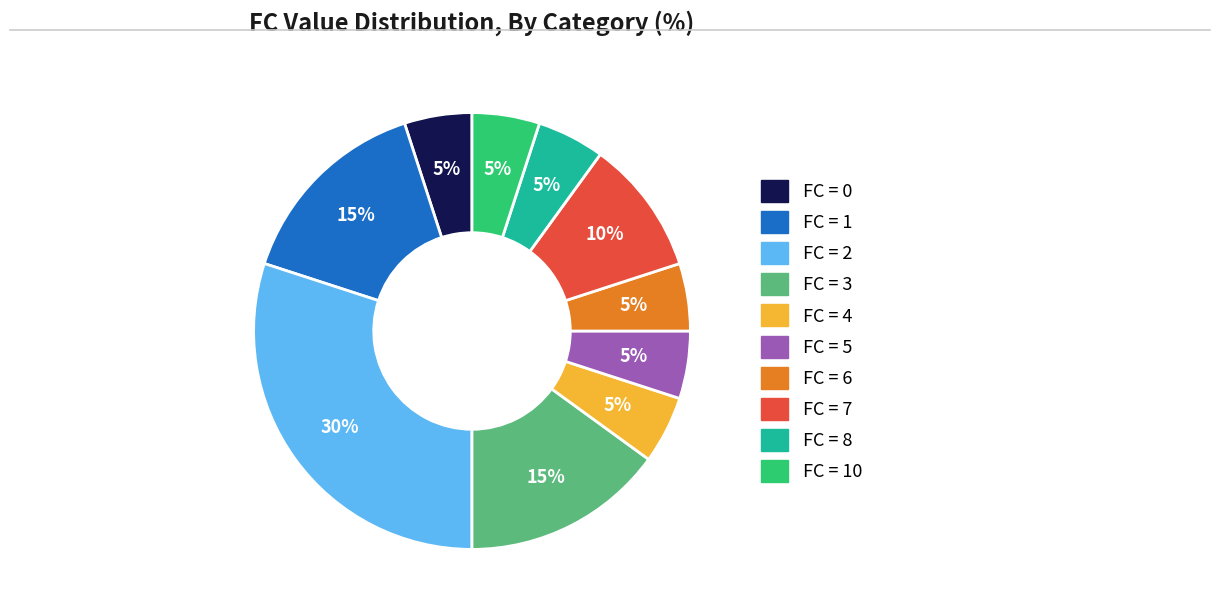

Does any single category account for the majority?

No